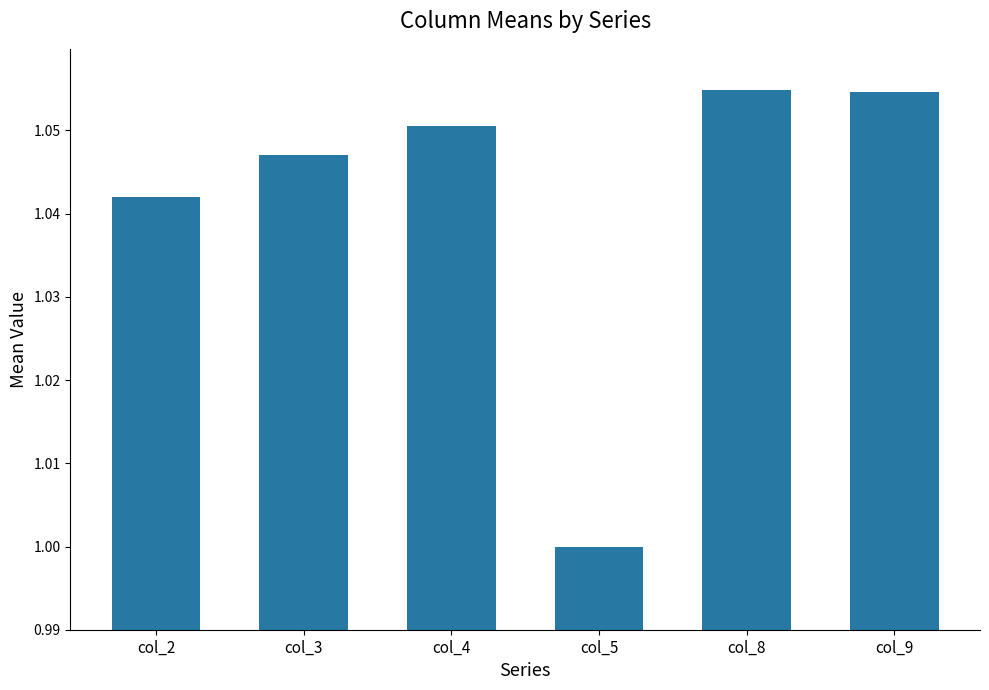

The value at col_9 is 0.6. True or false?

False